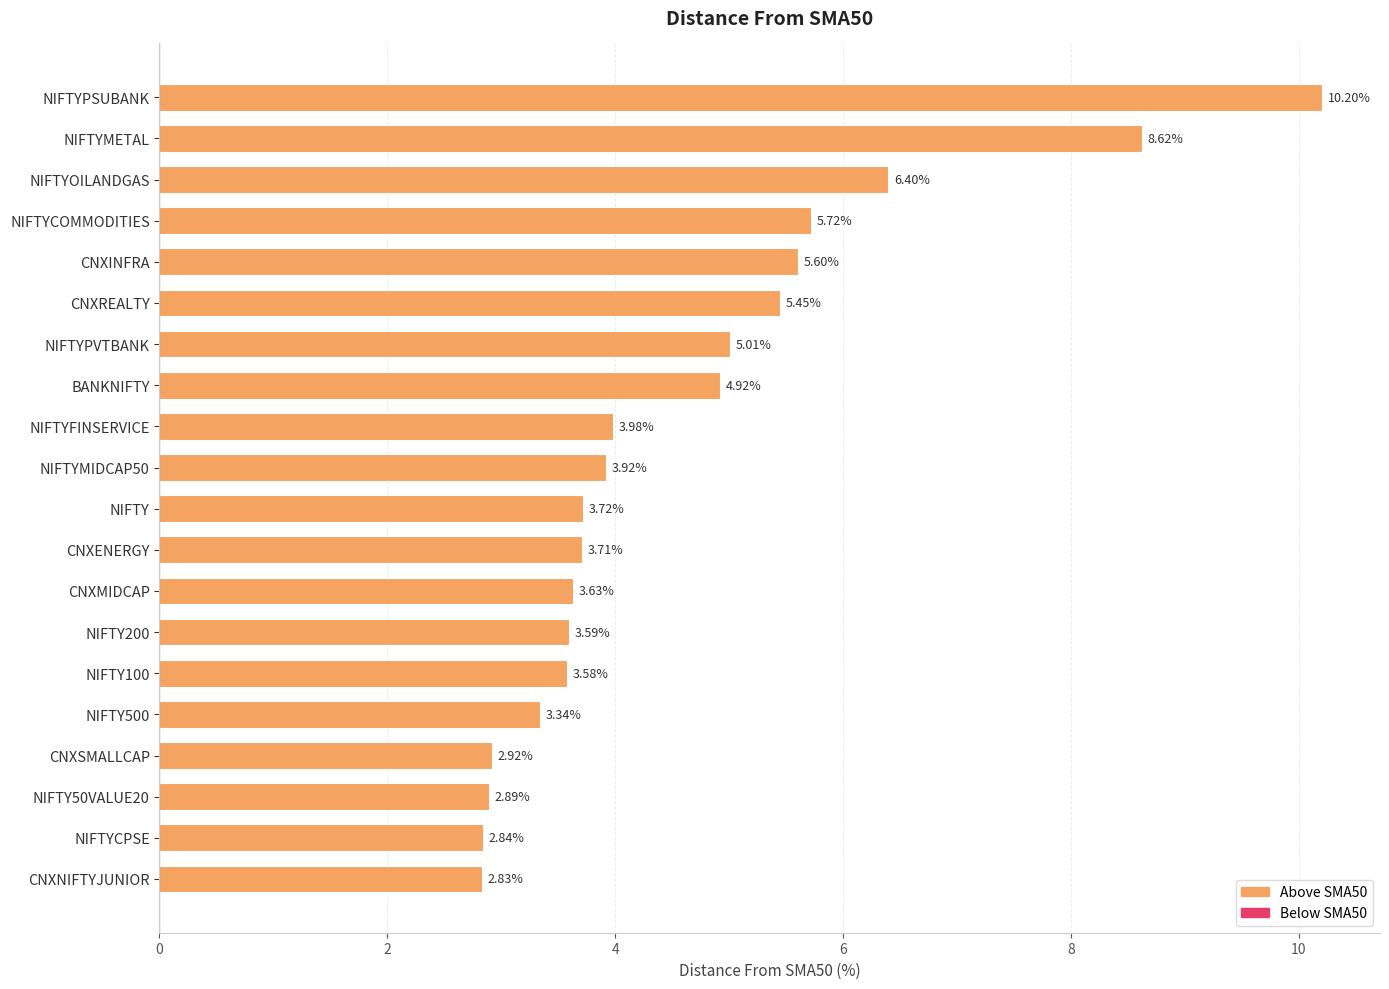

Where is the data nearest to the value 6?

NIFTYCOMMODITIES